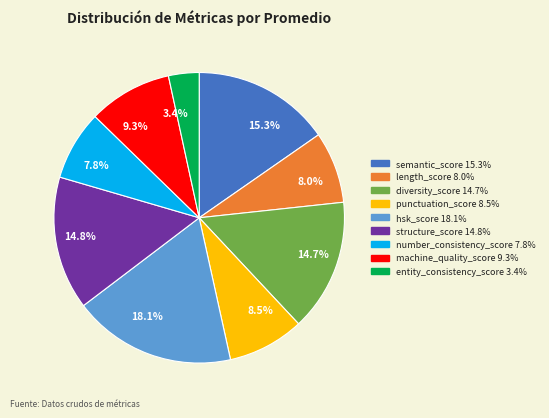

What is the largest slice in the pie chart?

hsk_score